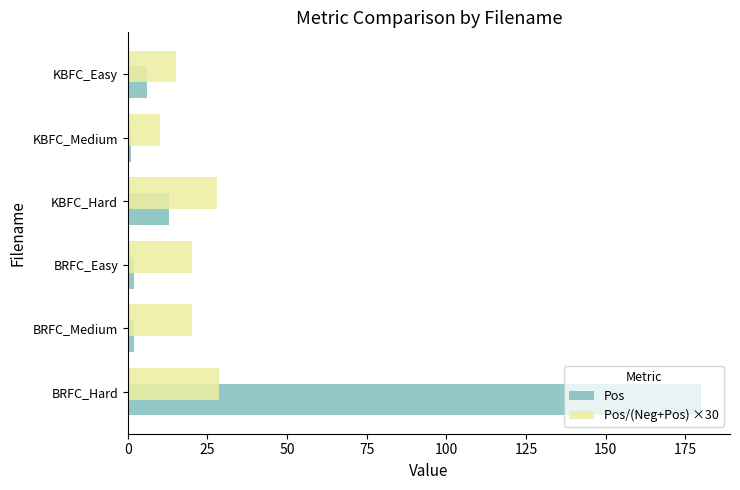

Which series has the largest range (max minus min)?

Pos